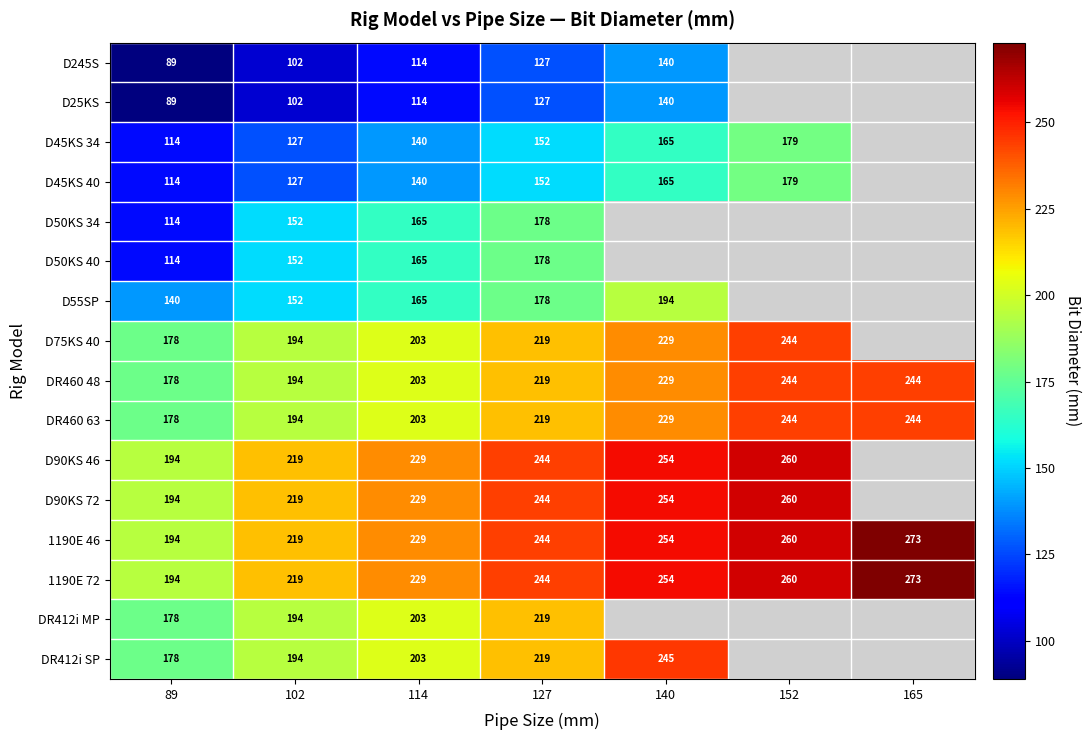

Where is DR460 63 nearest to the value 211?

114